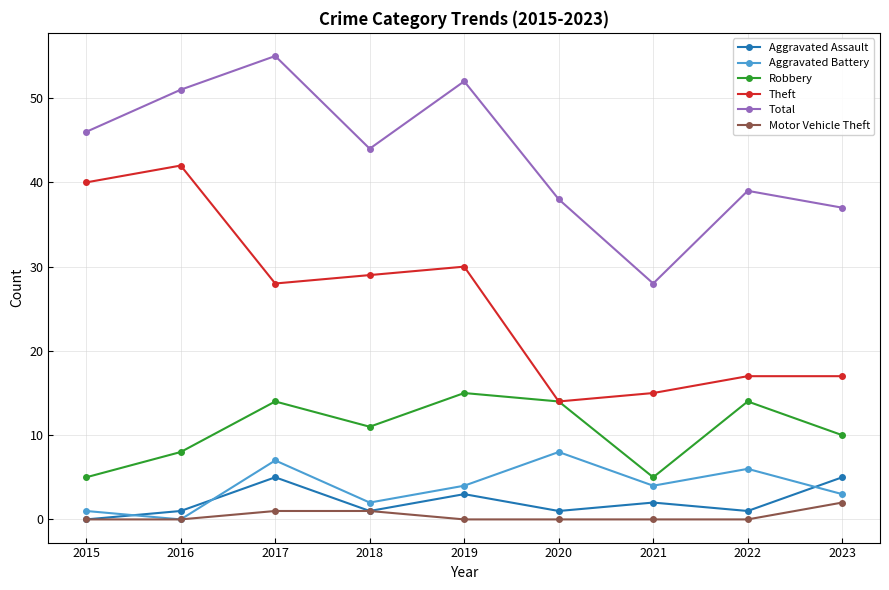

Is the value of Robbery at 2020 greater than the value of Total at 2019?

No